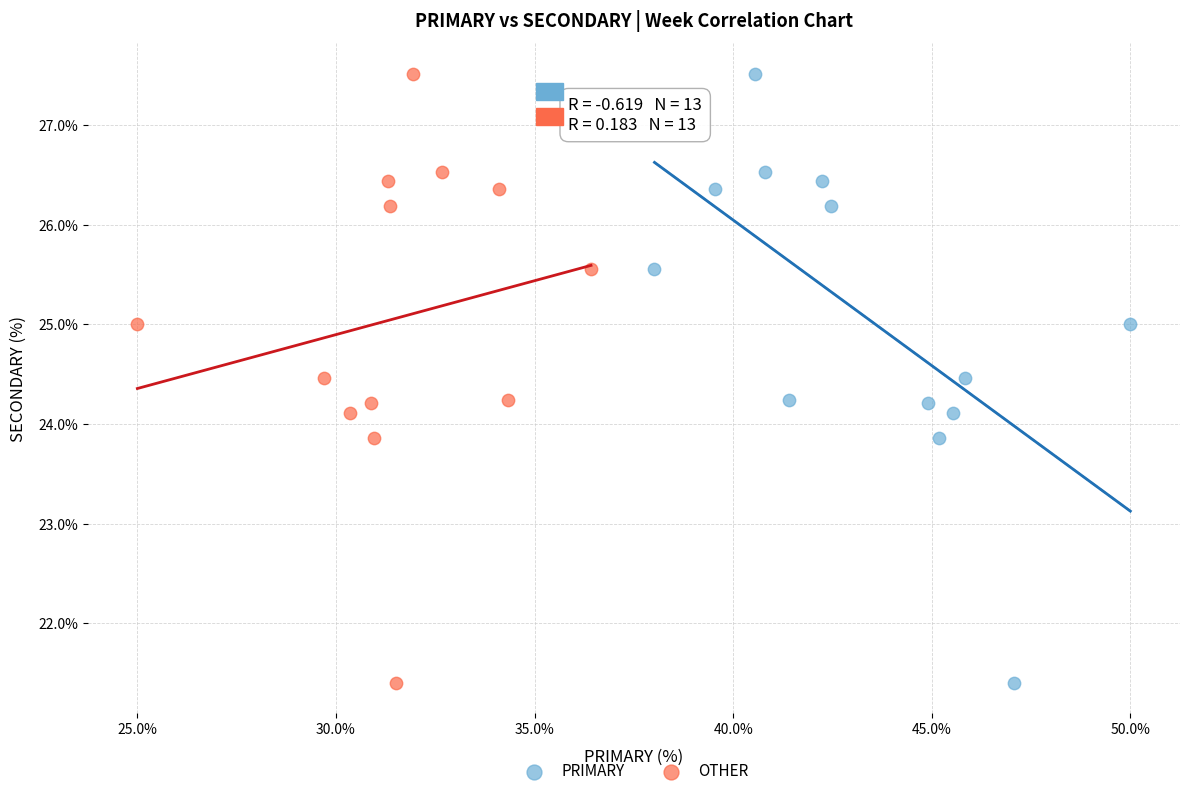

What are all the series names shown in the legend?

PRIMARY, OTHER